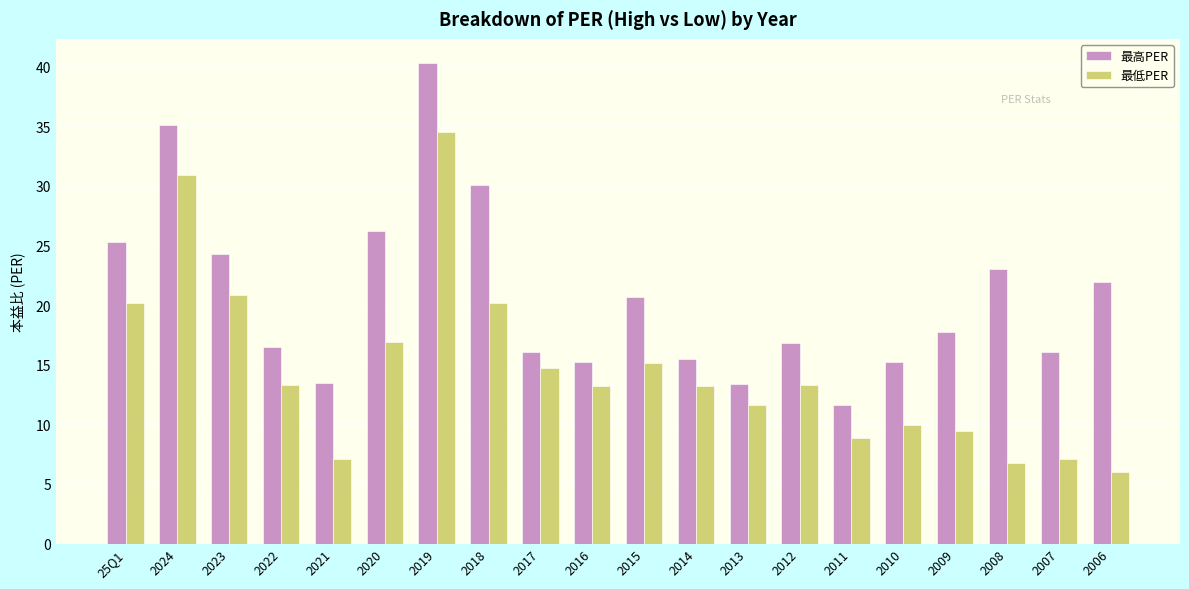

How many distinct data groups are displayed?

2